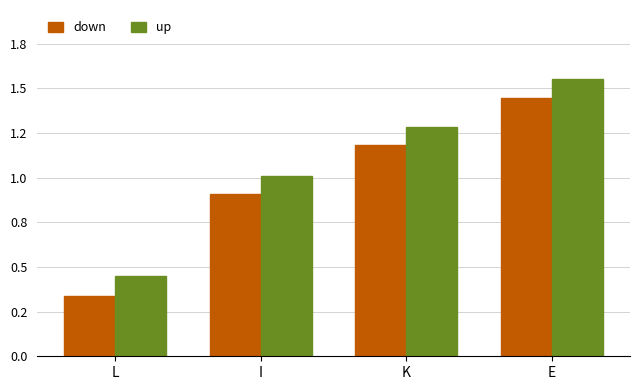

Does the chart contain stacked bars?

No